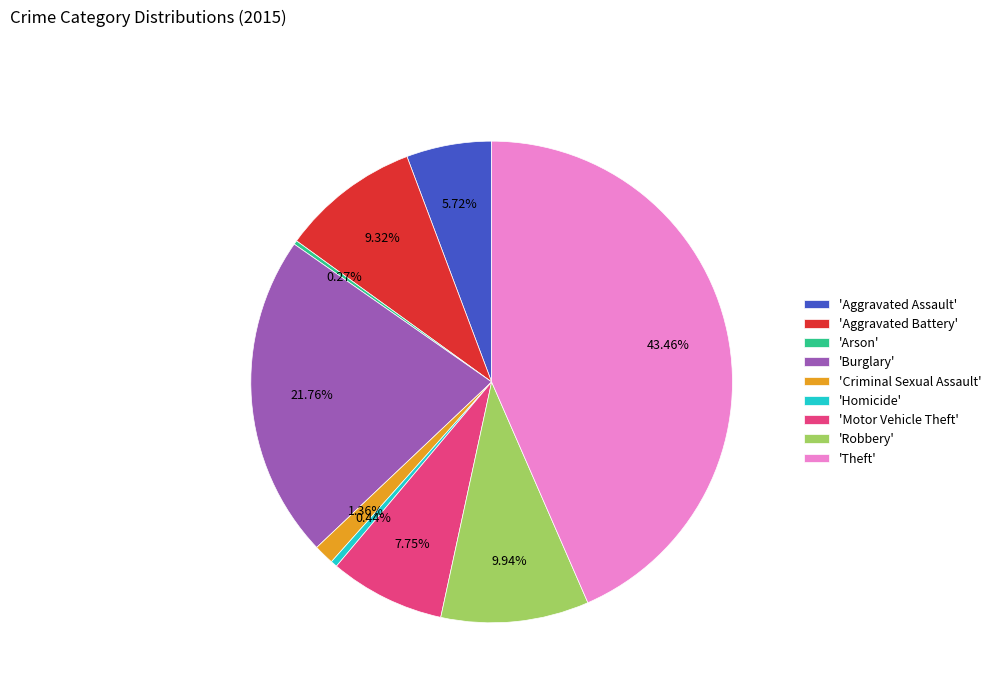

Is there any slice that represents more than half of the pie?

No